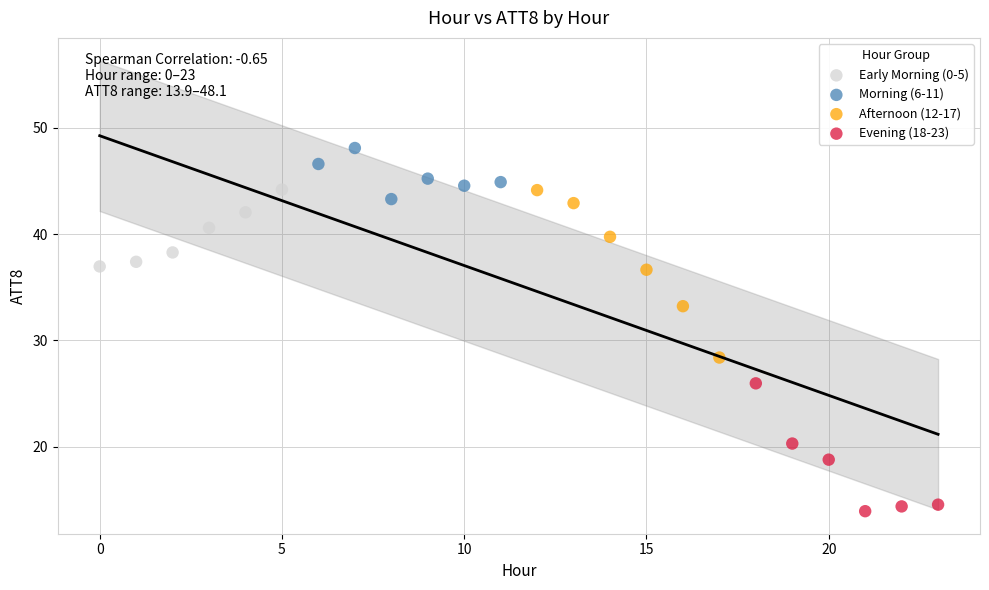

What are all the series names shown in the legend?

Early Morning (0-5), Morning (6-11), Afternoon (12-17), Evening (18-23)